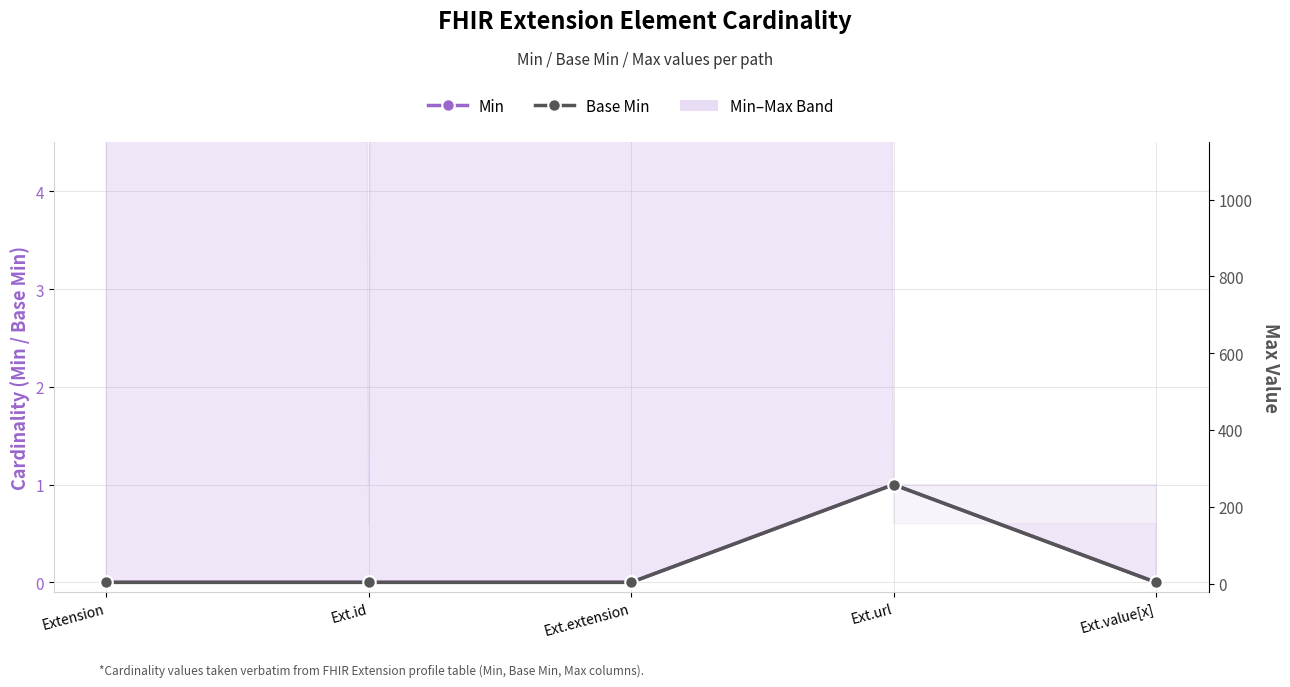

Does the chart have visible grid lines?

Yes